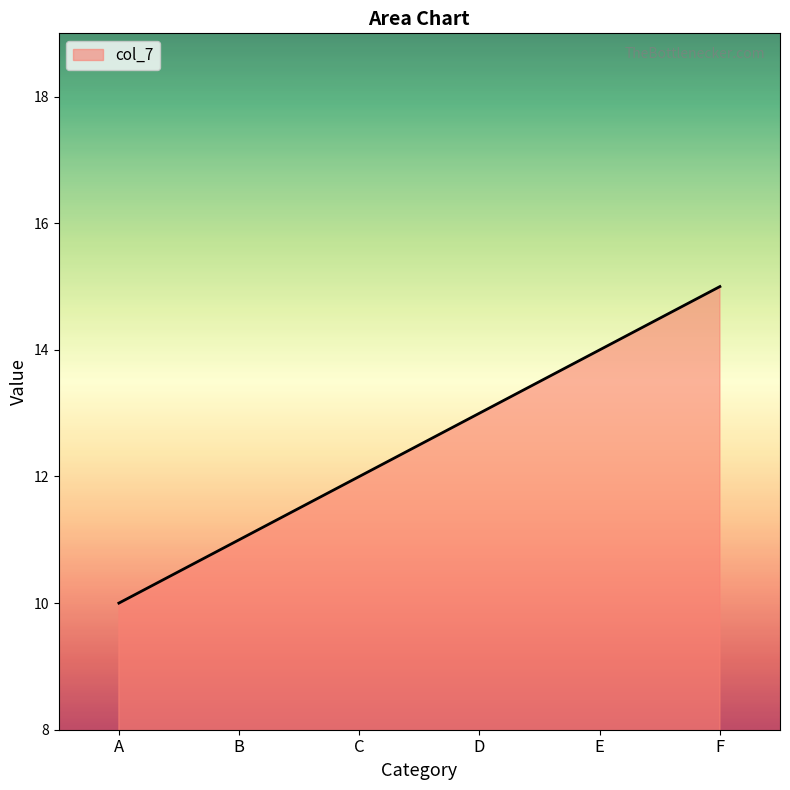

At which category does the chart reach its minimum across all series?

A